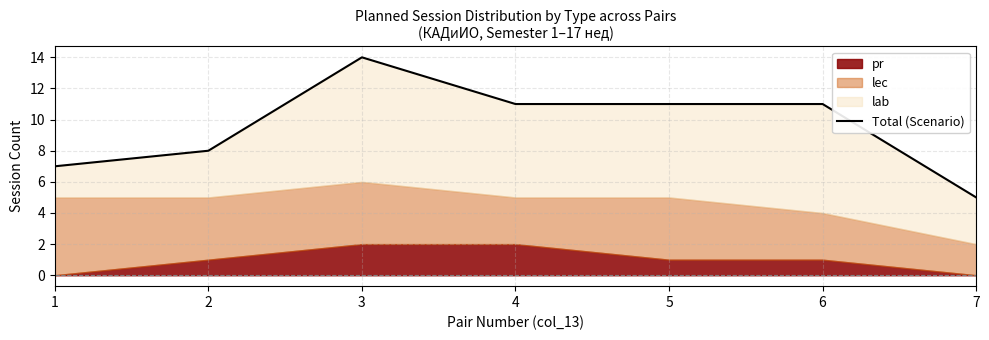

What is the average value?

10